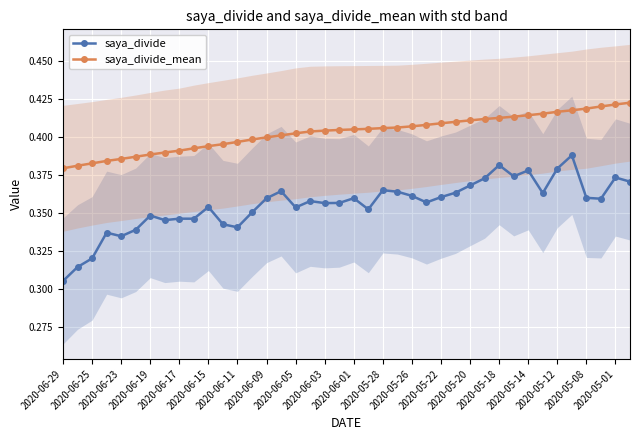

Where is saya_divide_mean nearest to the value 0?

2020-06-29